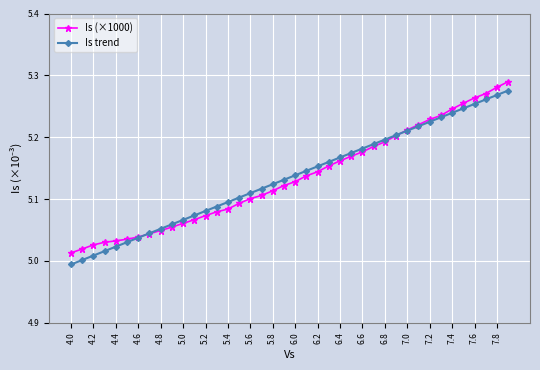

Which series has the widest spread of values?

Is trend